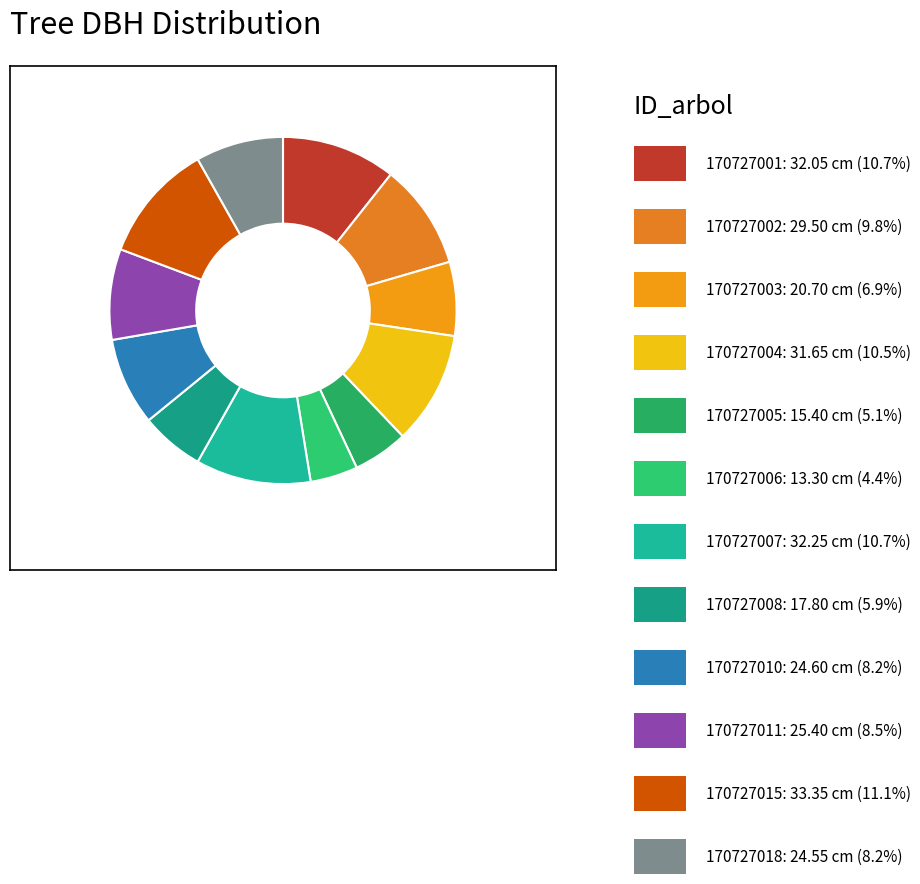

How many slices are in this pie chart?

12